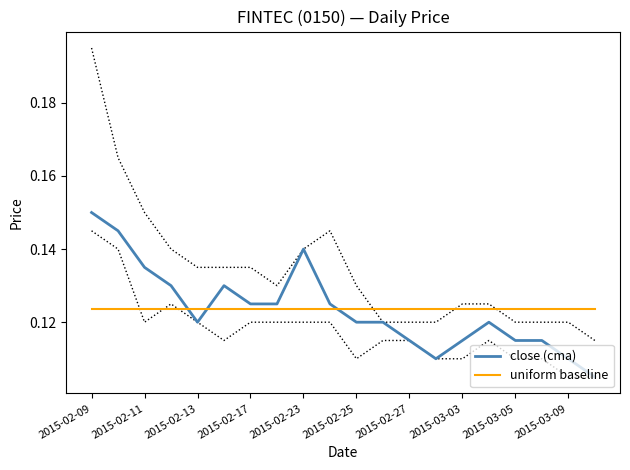

Which category has the lowest value in the close (cma) series?

19